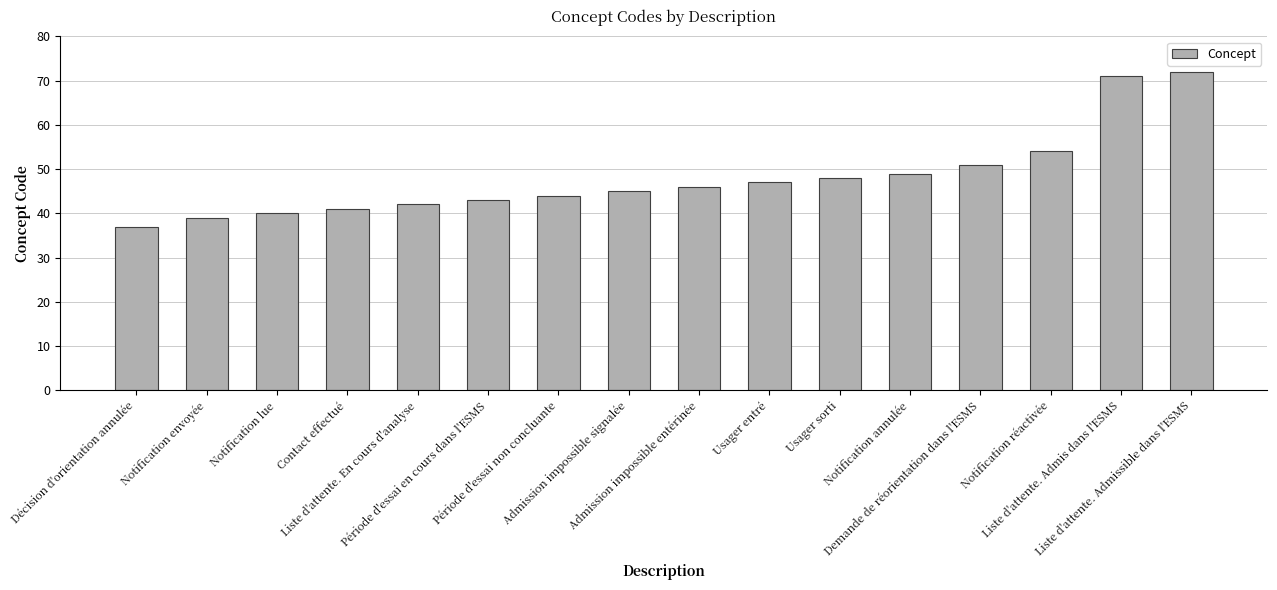

How many values are below 46?

8